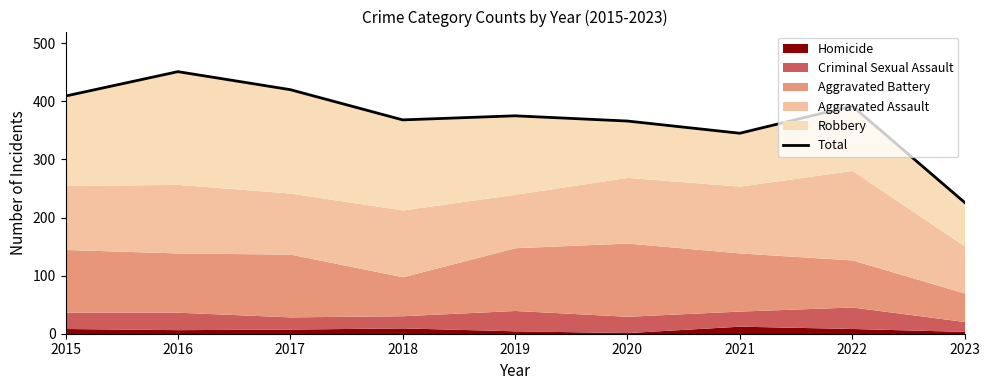

How many lines are shown in the chart?

1